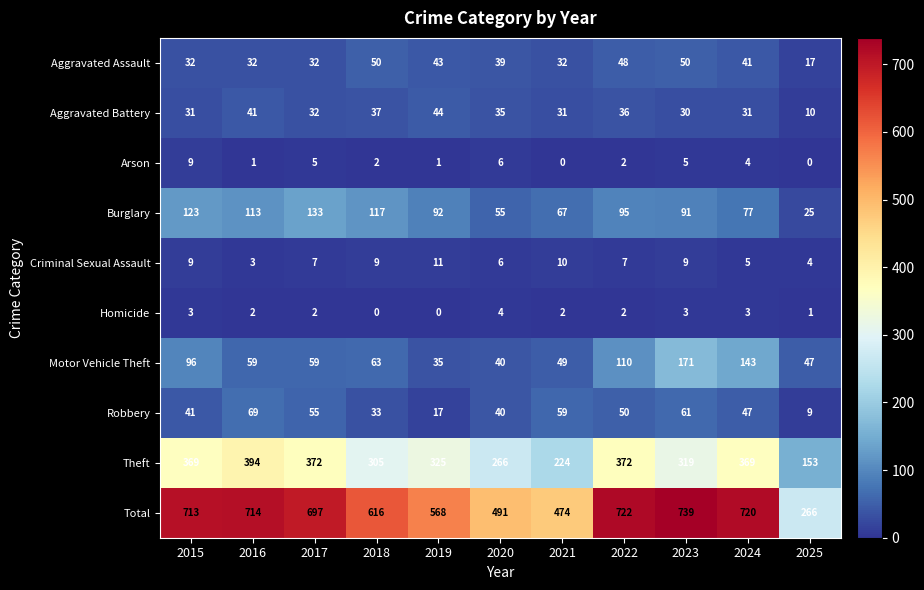

Which series changed the most between 2019 and 2023?

Total